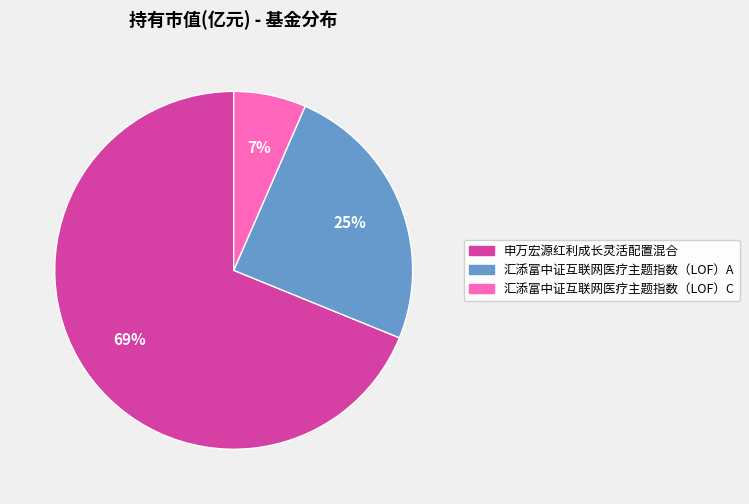

To the nearest percent, what is the average slice percentage?

33%